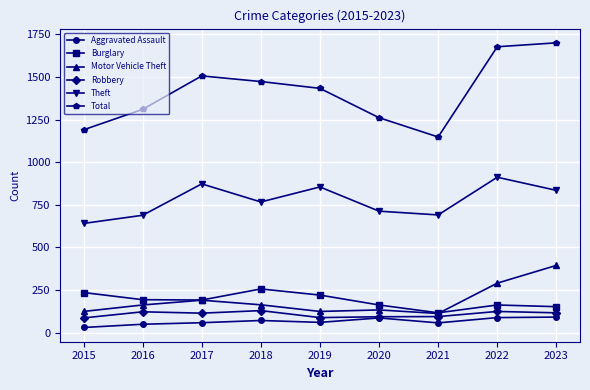

Which series has the widest spread of values?

Total